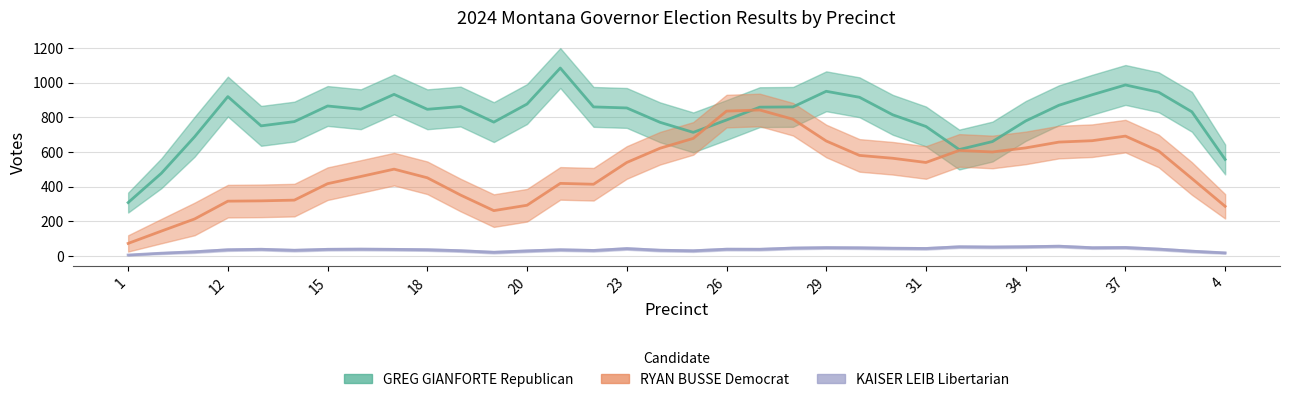

What is the value of the GREG GIANFORTE Republican point at the 5th from the left?

750.8